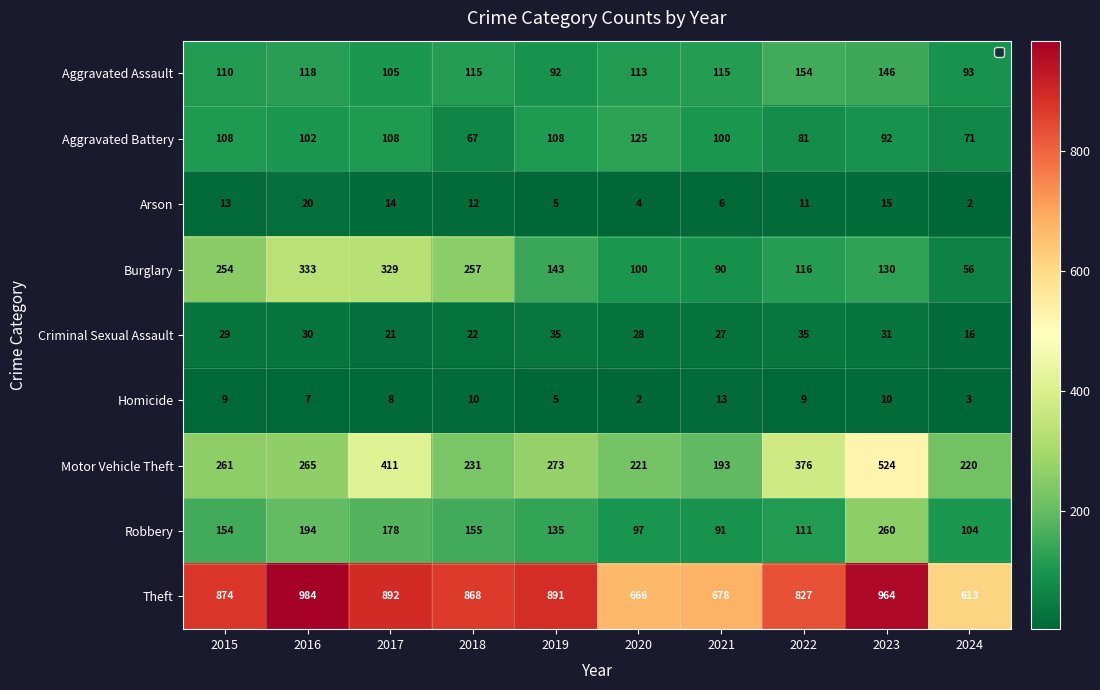

Rank the series at 2023 from lowest to highest value.

Homicide, Arson, Criminal Sexual Assault, Aggravated Battery, Burglary, Aggravated Assault, Robbery, Motor Vehicle Theft, Theft